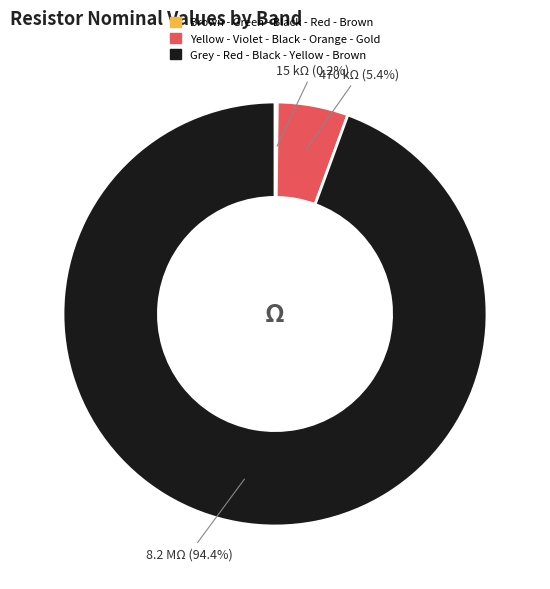

To the nearest percent, what is the average slice percentage?

33%